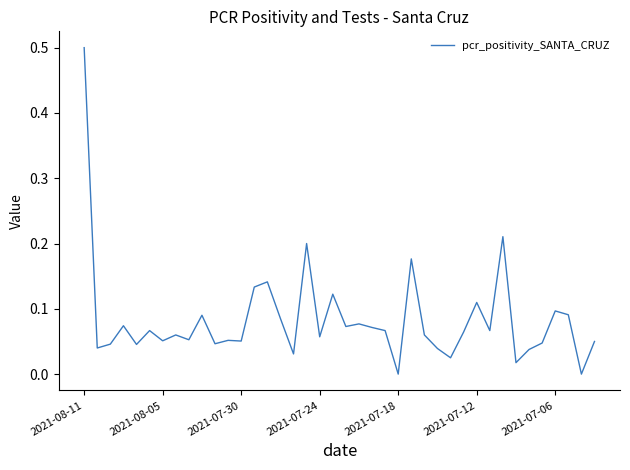

What is the difference between the maximum and minimum values?

0.5